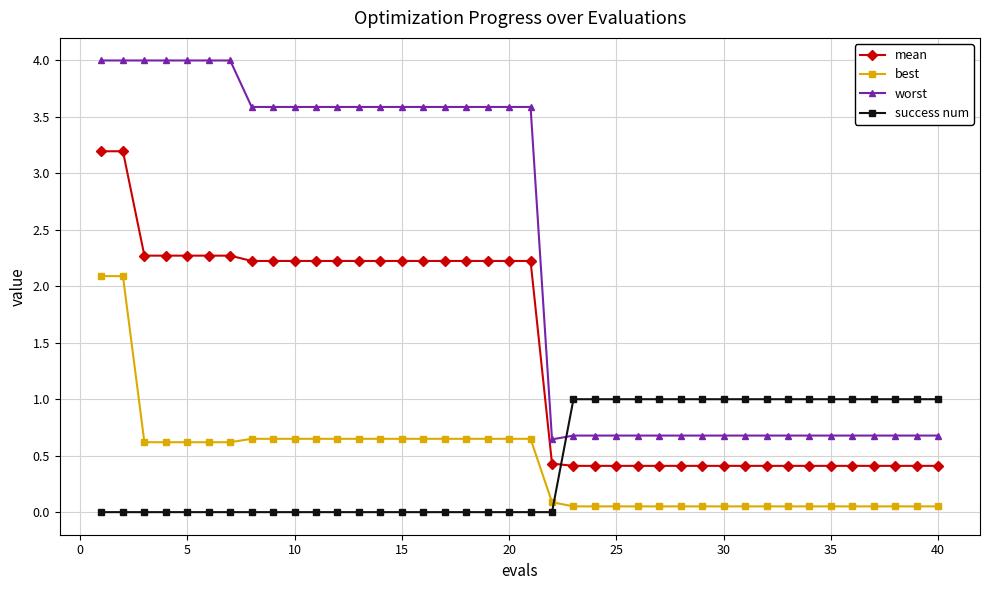

True or false: best and worst intersect in this chart.

False